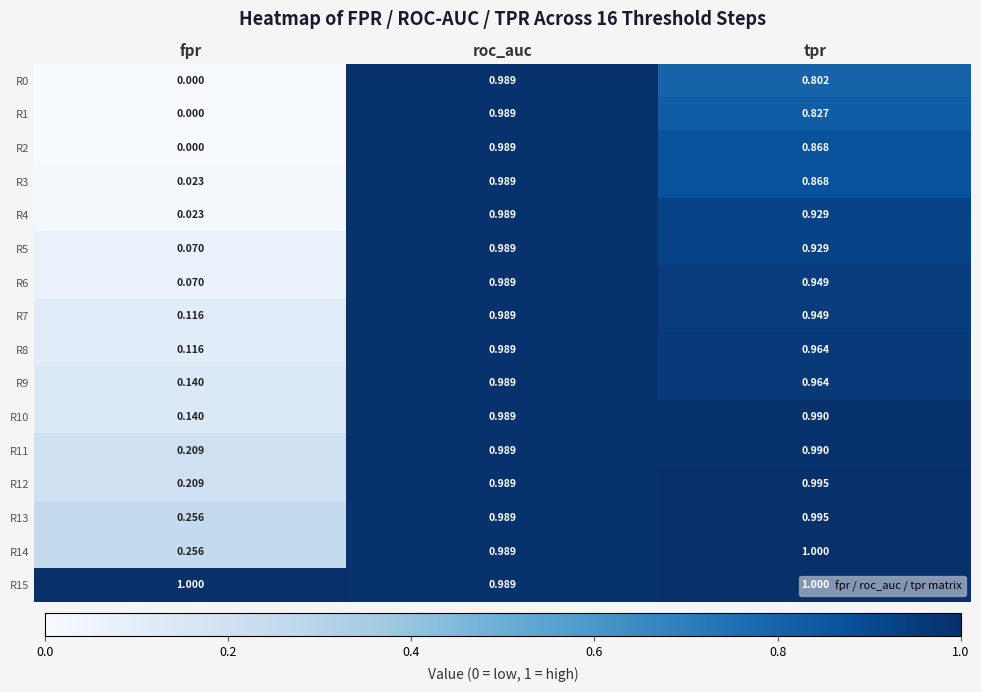

Which category has the lowest value across all series?

fpr